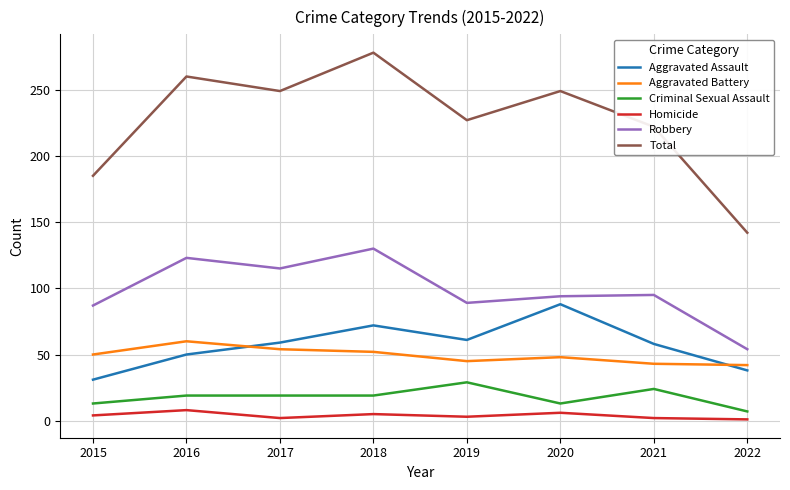

How many categories are shown in the chart?

8